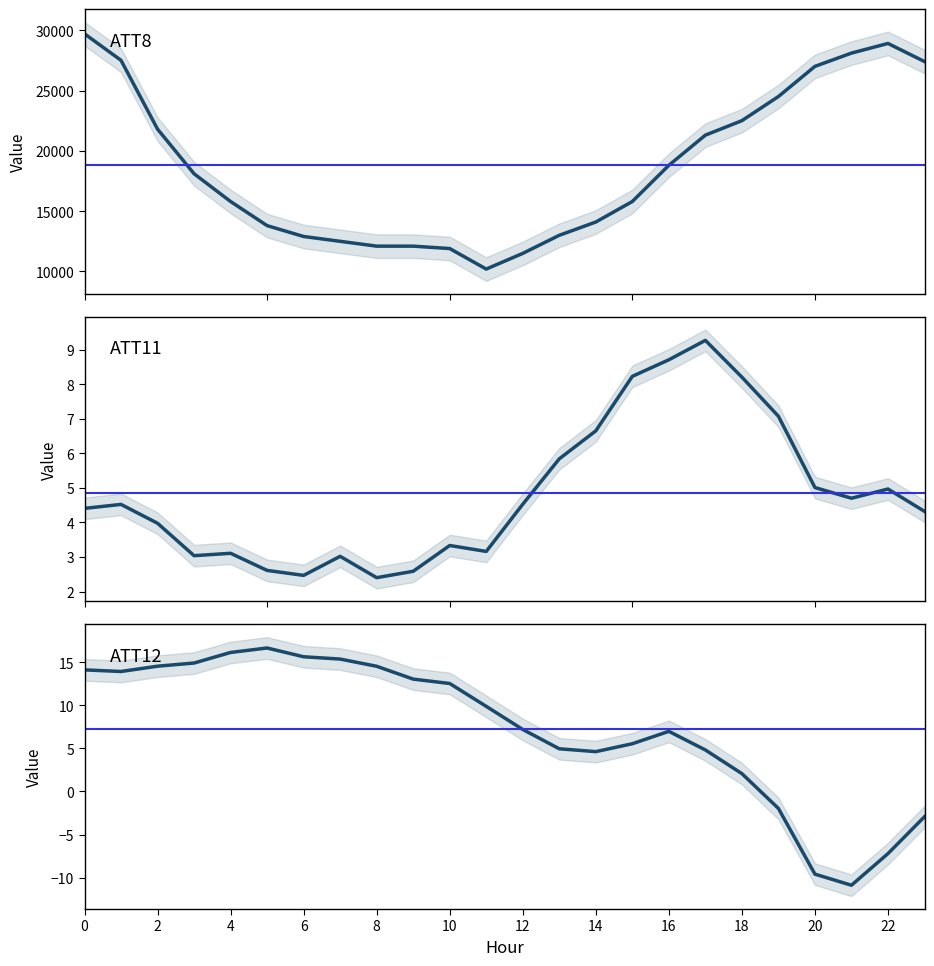

Reading left to right, what are all the values shown in this chart?

ATT8: 29700.0	27500.0	21800.0	18100.0	15800.0	13800.0	12900.0	12500.0	12100.0	12100.0	11900.0	10200.0	11500.0	13000.0	14100.0	15800.0	18800.0	21300.0	22500.0	24500.0	27000.0	28100.0	28900.0	27400.0
ATT11: 4.4	4.5	4.0	3.0	3.1	2.6	2.5	3.0	2.4	2.6	3.3	3.2	4.5	5.8	6.7	8.2	8.7	9.3	8.2	7.1	5.0	4.7	5.0	4.3
ATT12: 14.1	13.9	14.5	14.9	16.1	16.6	15.6	15.4	14.5	13.0	12.5	9.9	7.2	5.0	4.6	5.5	7.0	4.8	2.1	-2.0	-9.6	-10.9	-7.2	-2.9